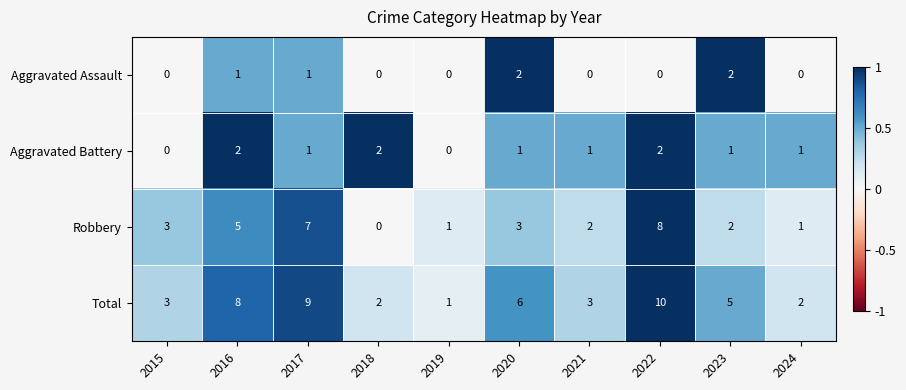

What is the total value across all series at 2022?

20